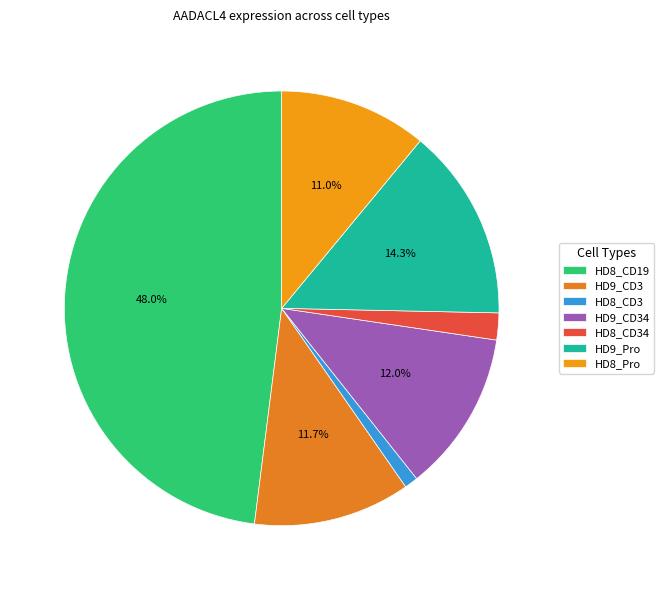

To the nearest percent, what portion does HD8_CD19 represent?

48%